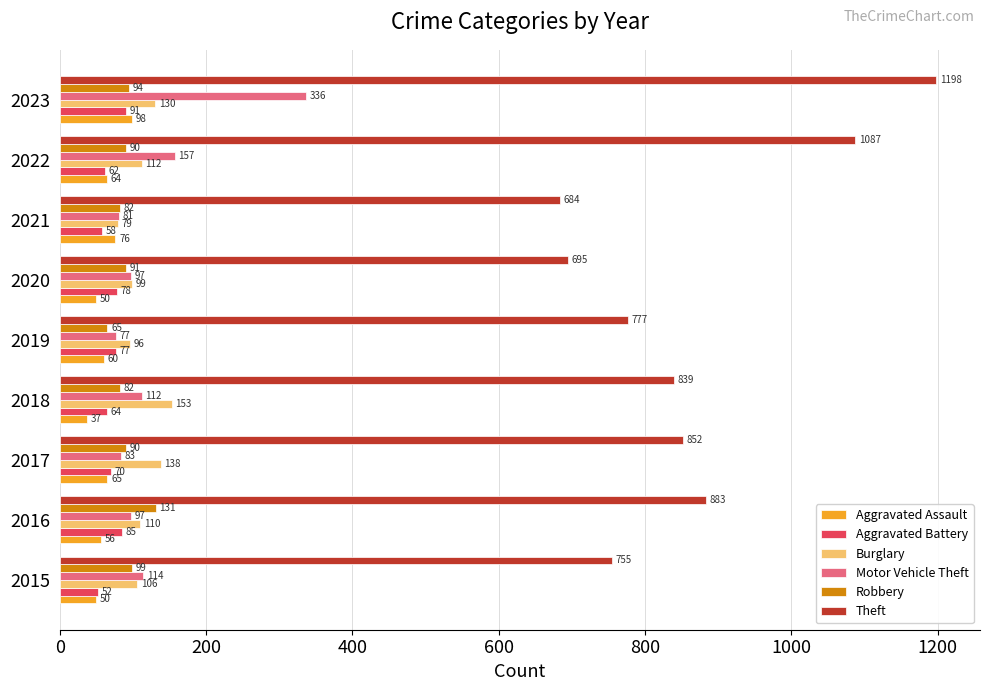

Which series has the widest spread of values?

Theft